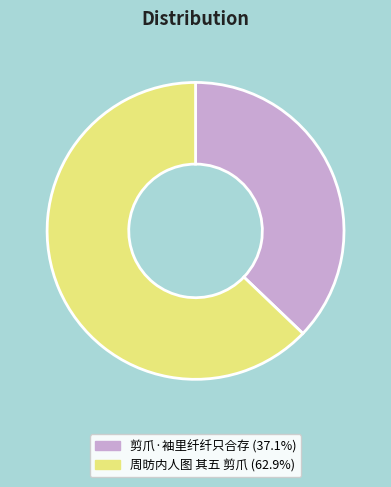

Between 周昉内人图 其五 剪爪 and 剪爪·袖里纤纤只合存, which is larger?

周昉内人图 其五 剪爪